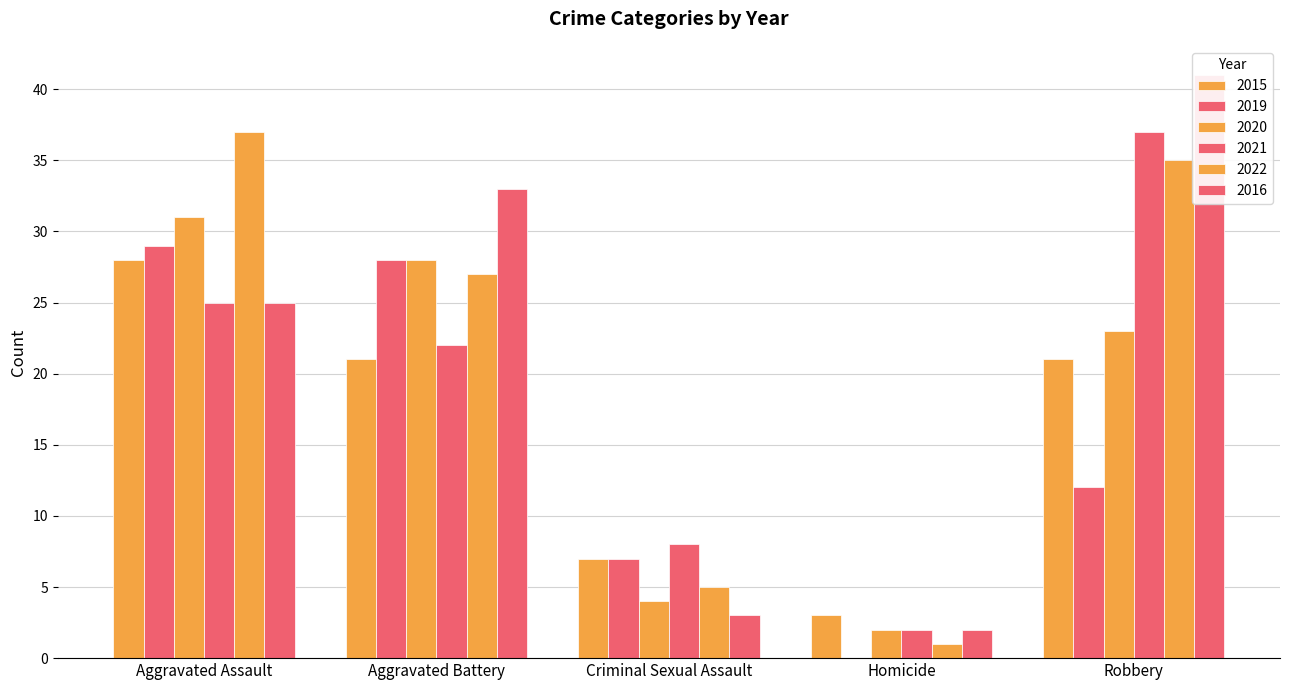

Count the number of categories in the chart.

5